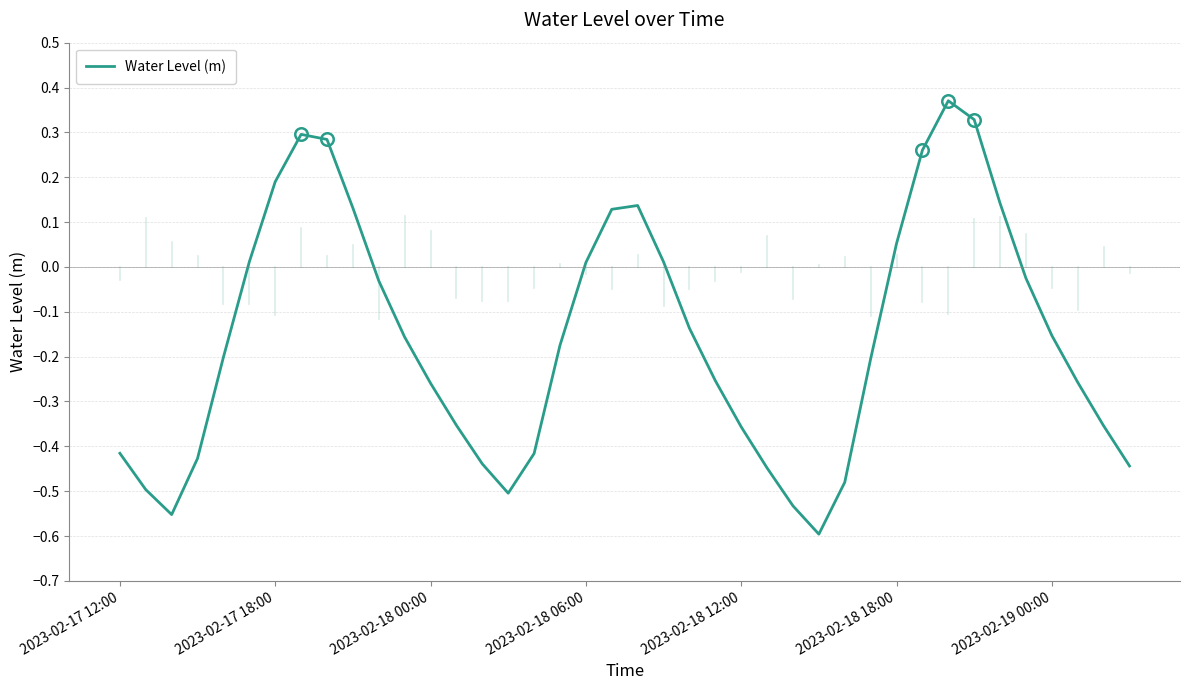

What is the difference between the maximum and minimum values?

1.0